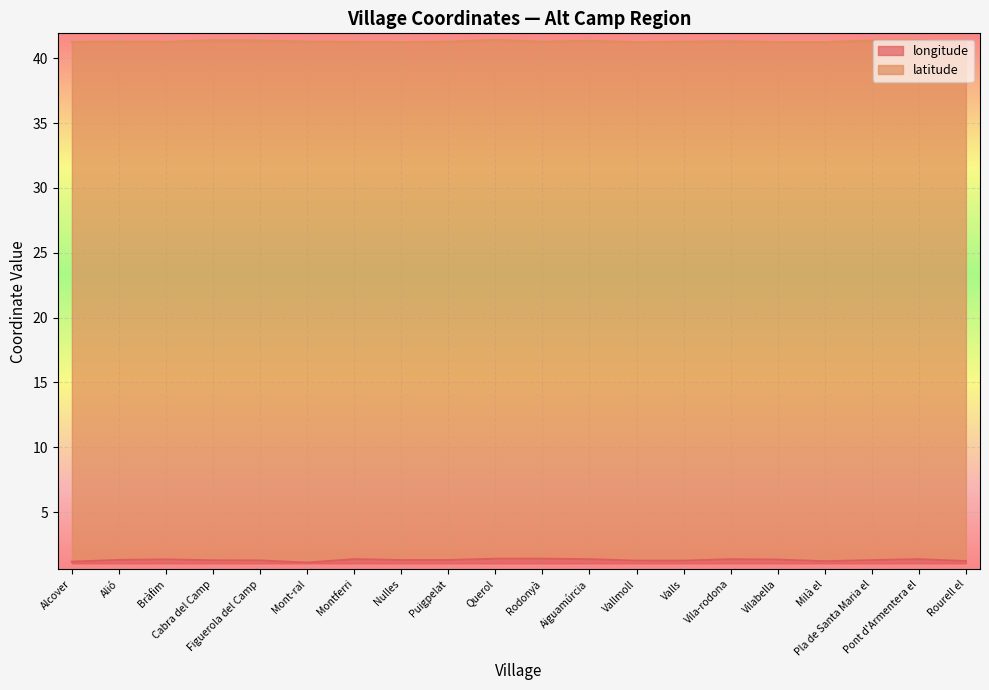

Where is longitude nearest to the value 1?

Mont-ral